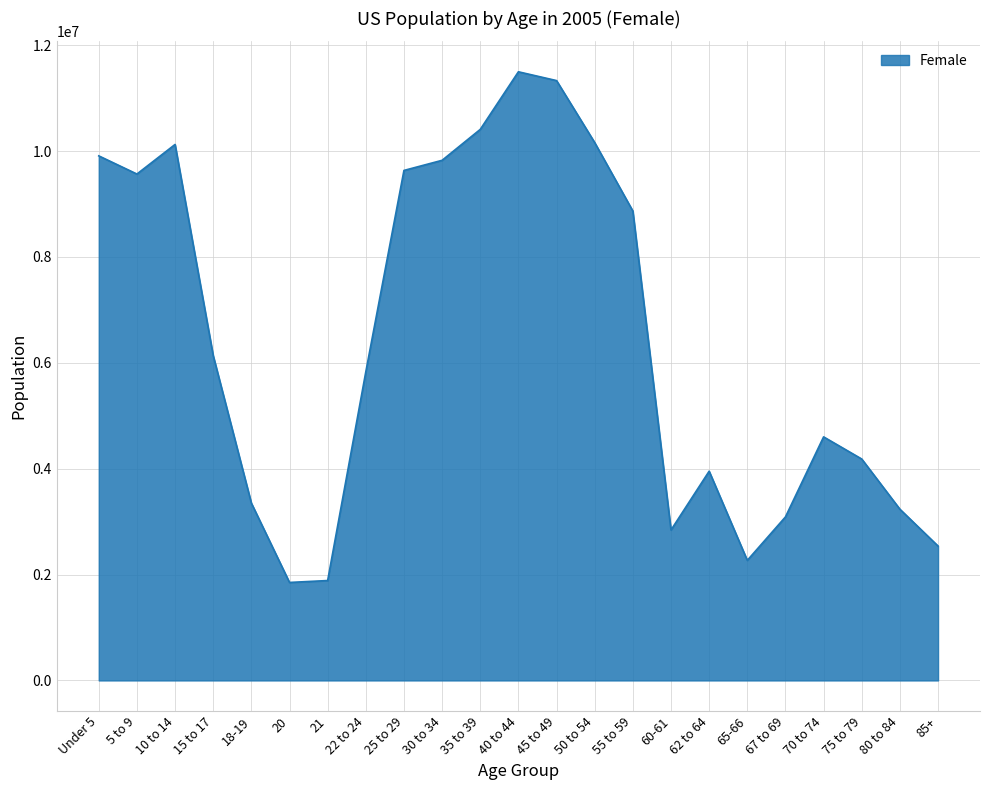

Where is the data nearest to the value 6674921?

15 to 17